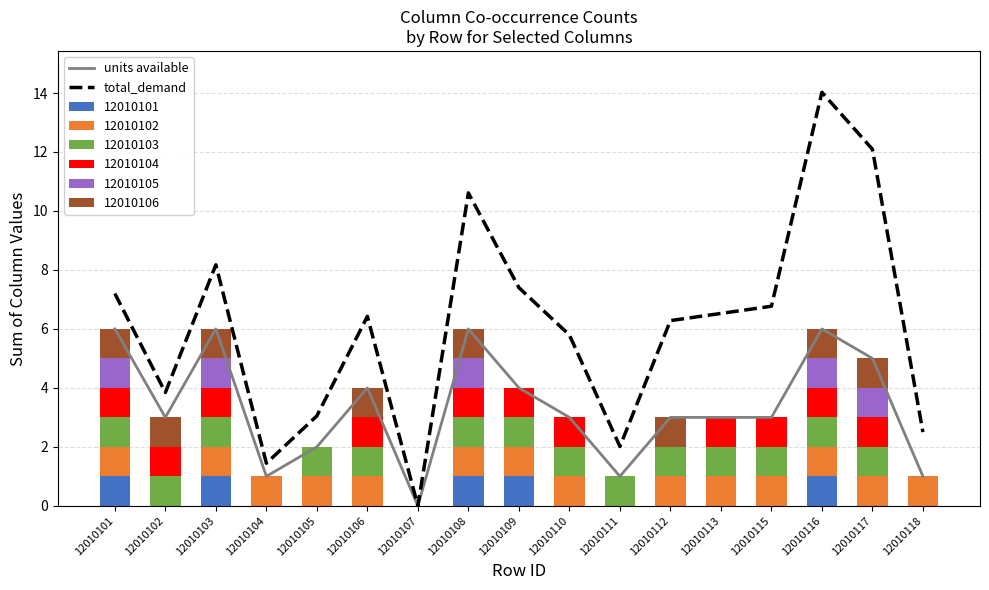

The 12010101 series shows 0 at 12010115. True or false?

True